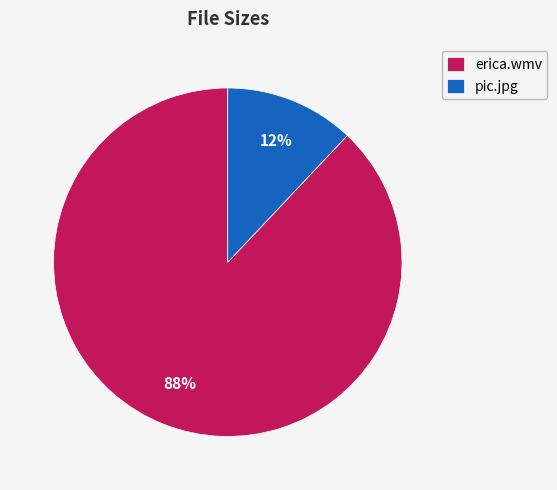

Does any single category account for the majority?

Yes